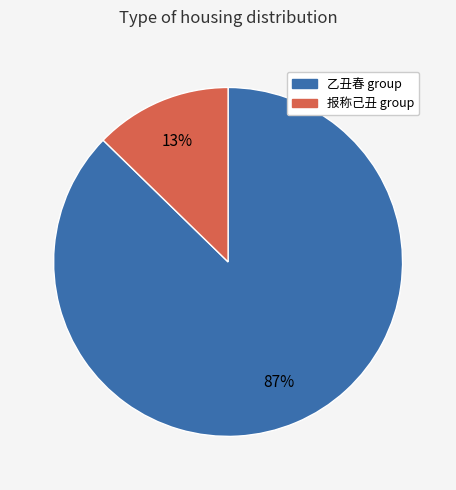

Does any single category account for the majority?

Yes